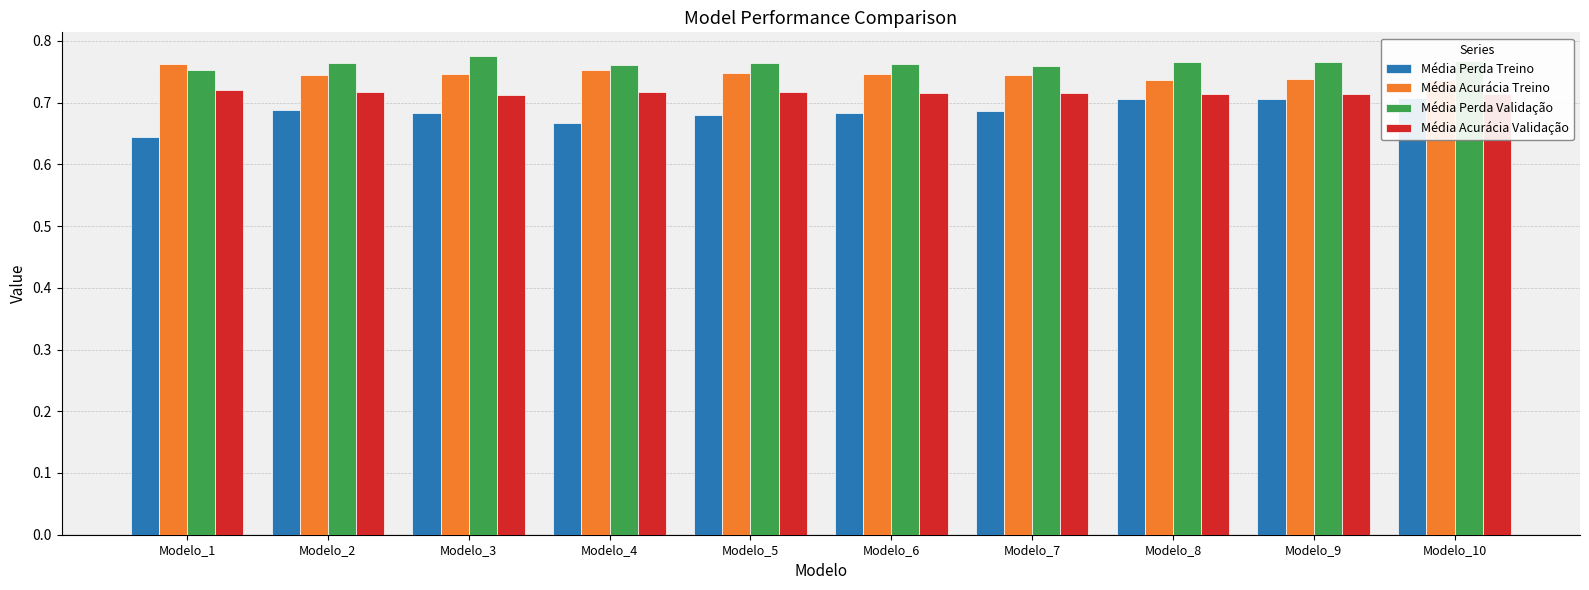

What is the difference between the highest and lowest values at Modelo_3?

0.1